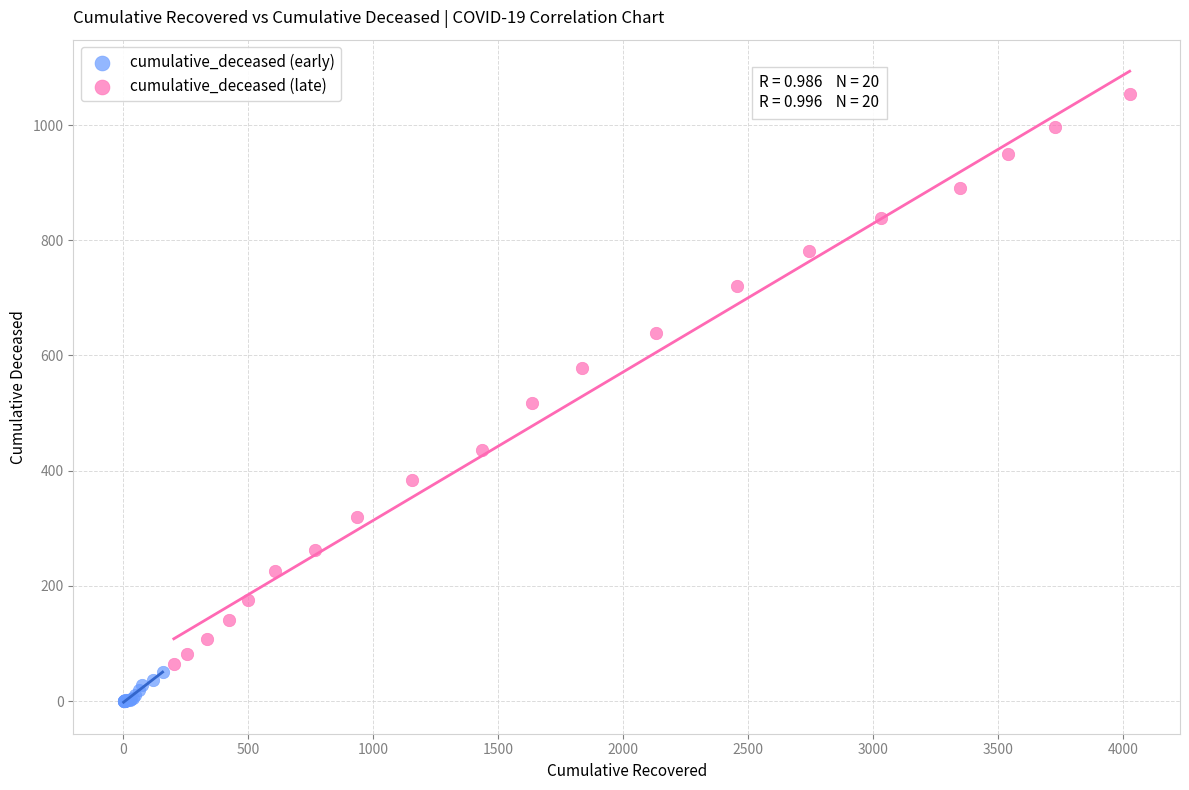

Which series contains the highest Y value?

cumulative_deceased (late)